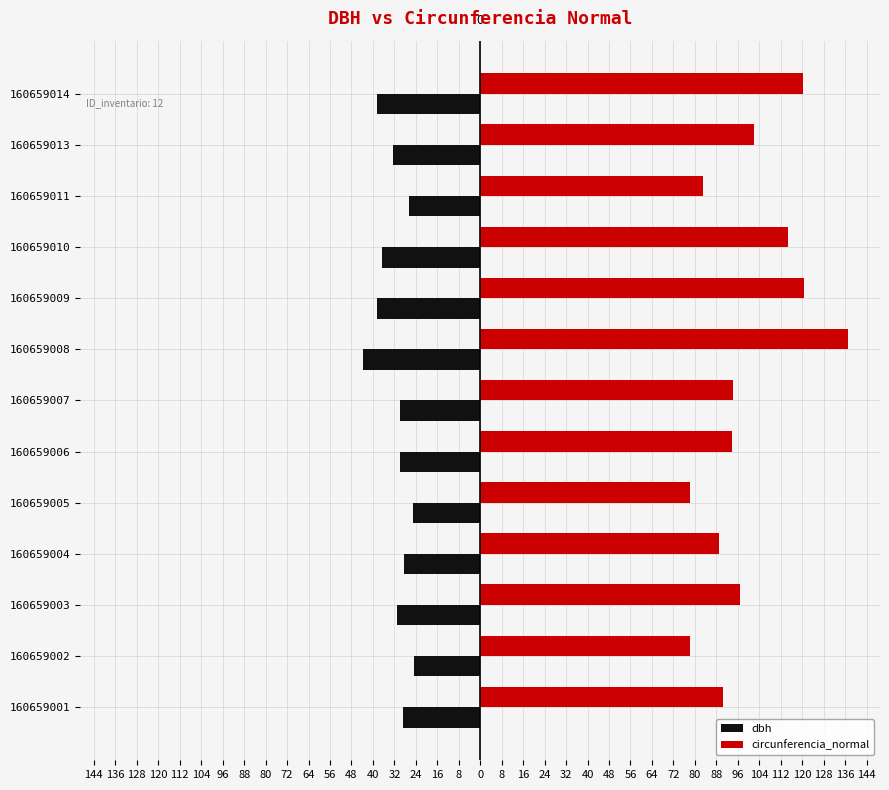

What are all the series names shown in the legend?

dbh, circunferencia_normal